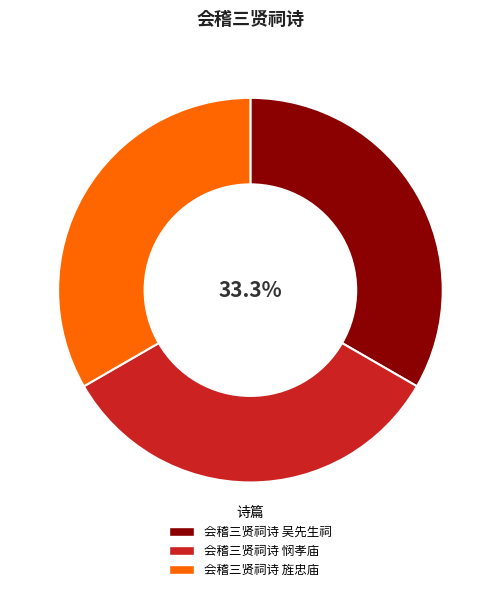

How many segments does this pie chart have?

3